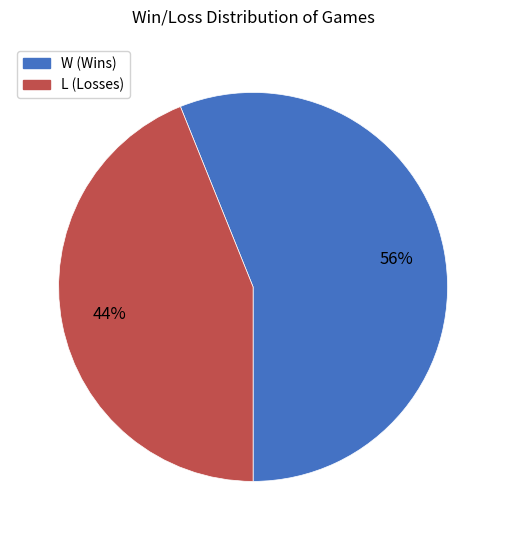

Which has a higher value, L or W?

W